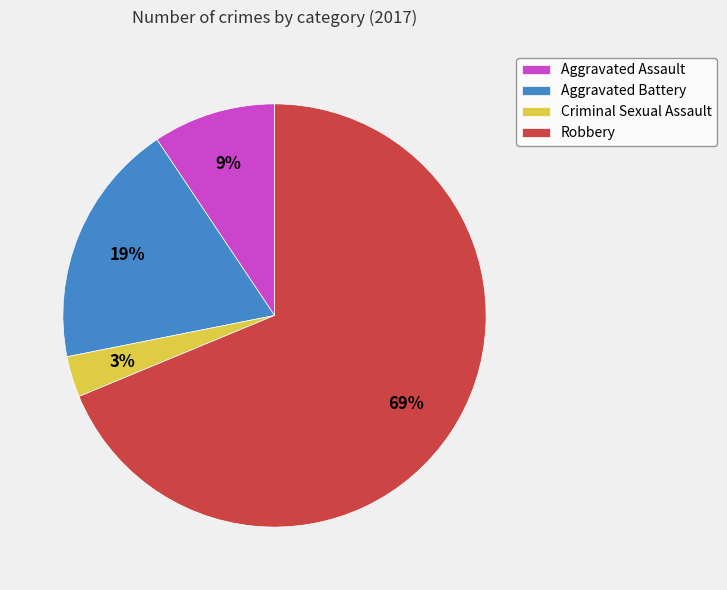

To the nearest percent, what is the difference between the largest and smallest slice percentages?

66%